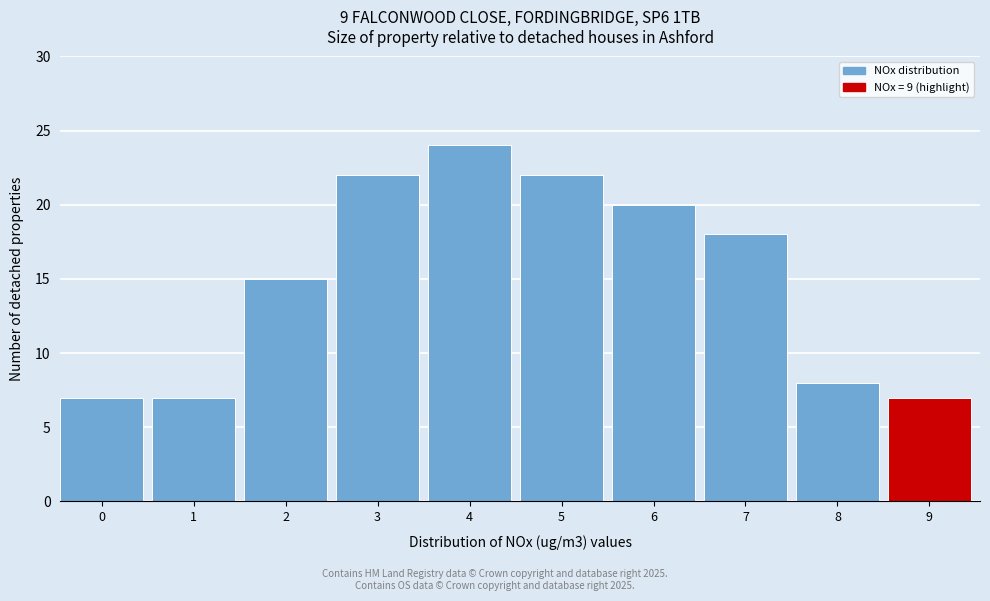

Reading left to right, transcribe all the data shown in this chart.

7	7	15	22	24	22	20	18	8	7